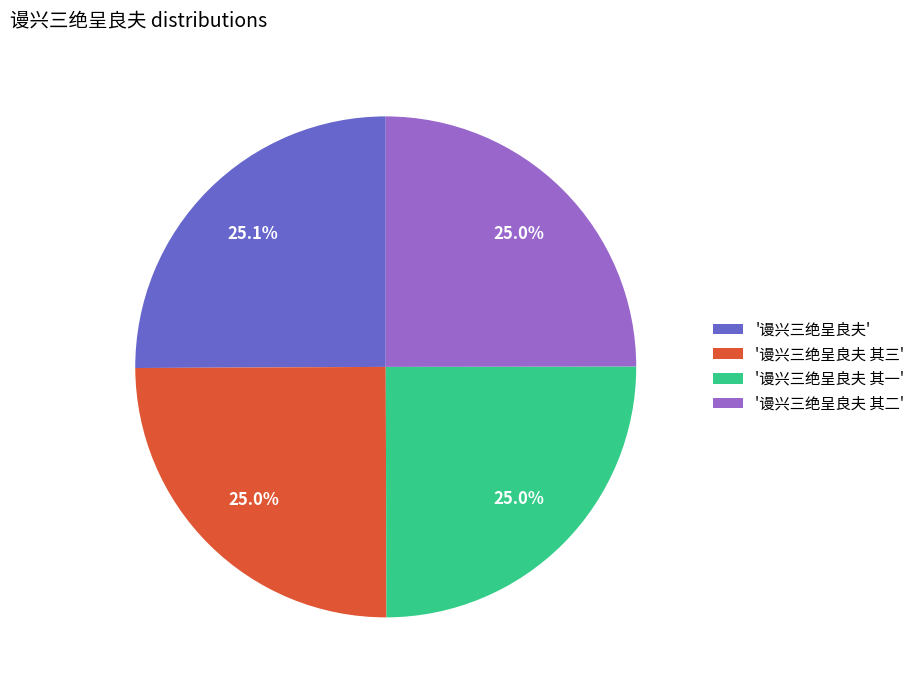

How many segments does this pie chart have?

4